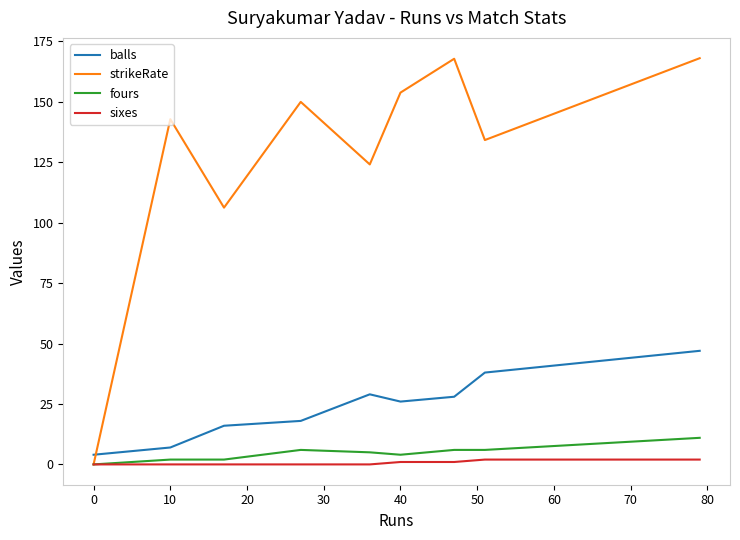

How many lines are shown in the chart?

4